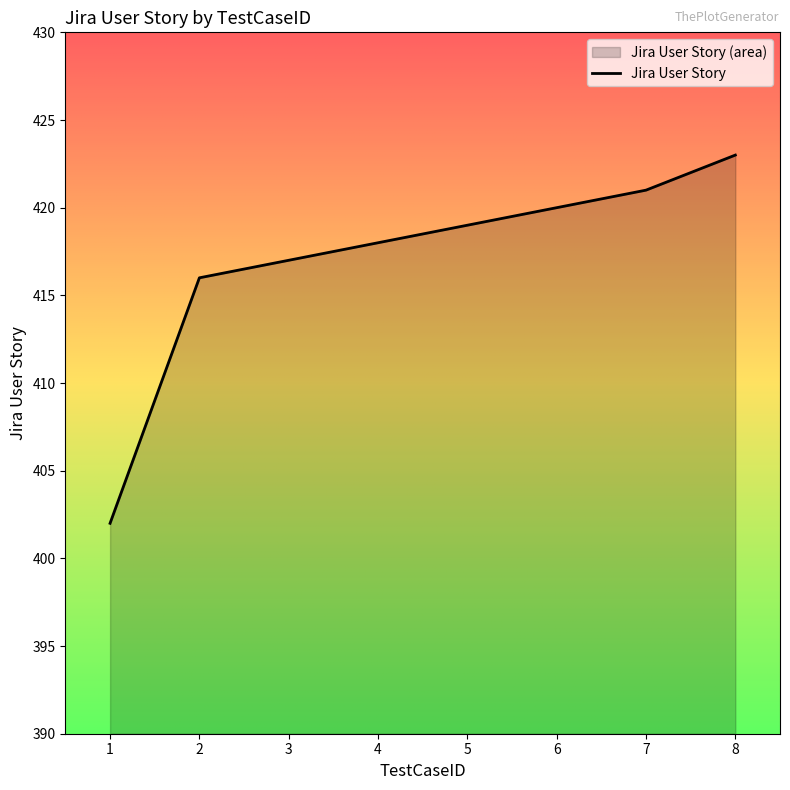

At which label does the data first exceed 419?

6